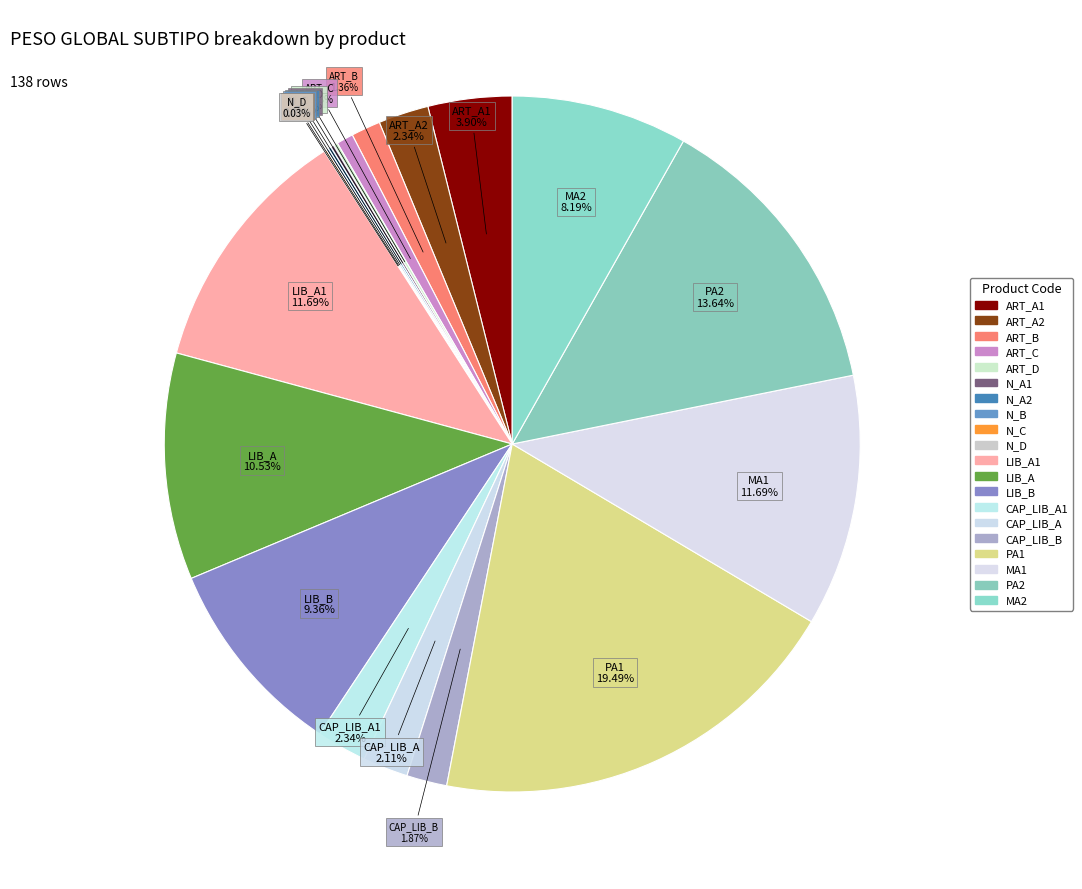

To the nearest percent, what is the difference between the largest and smallest slice percentages?

19%